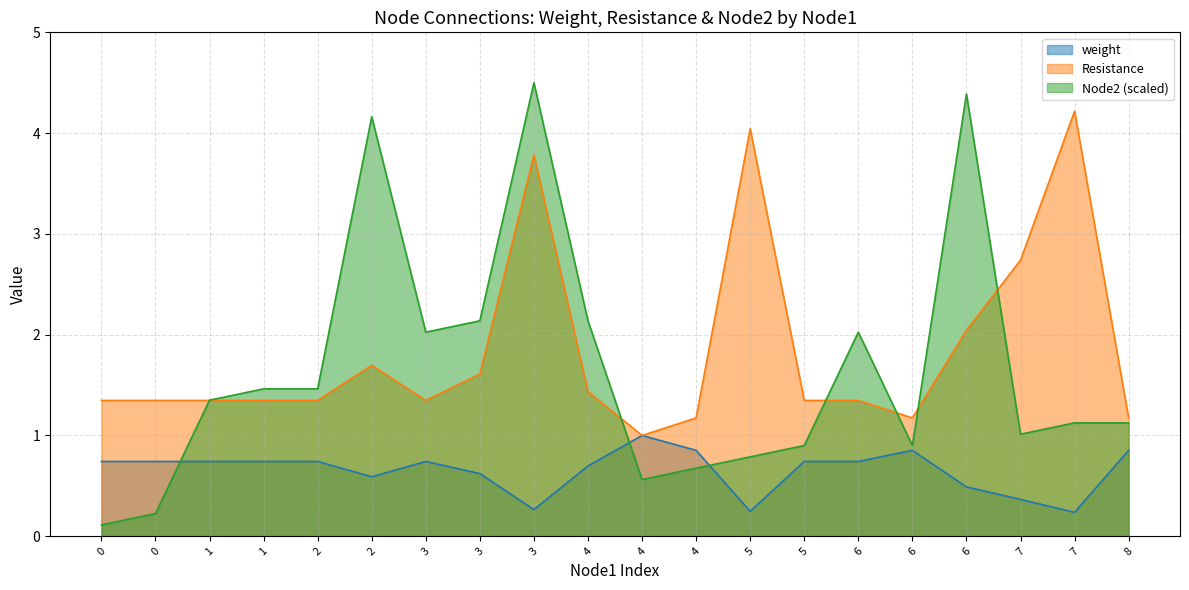

What is the difference between the second highest and minimum values in the weight series?

0.6